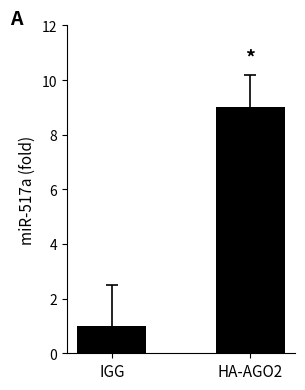

What is the sum of all values?

10